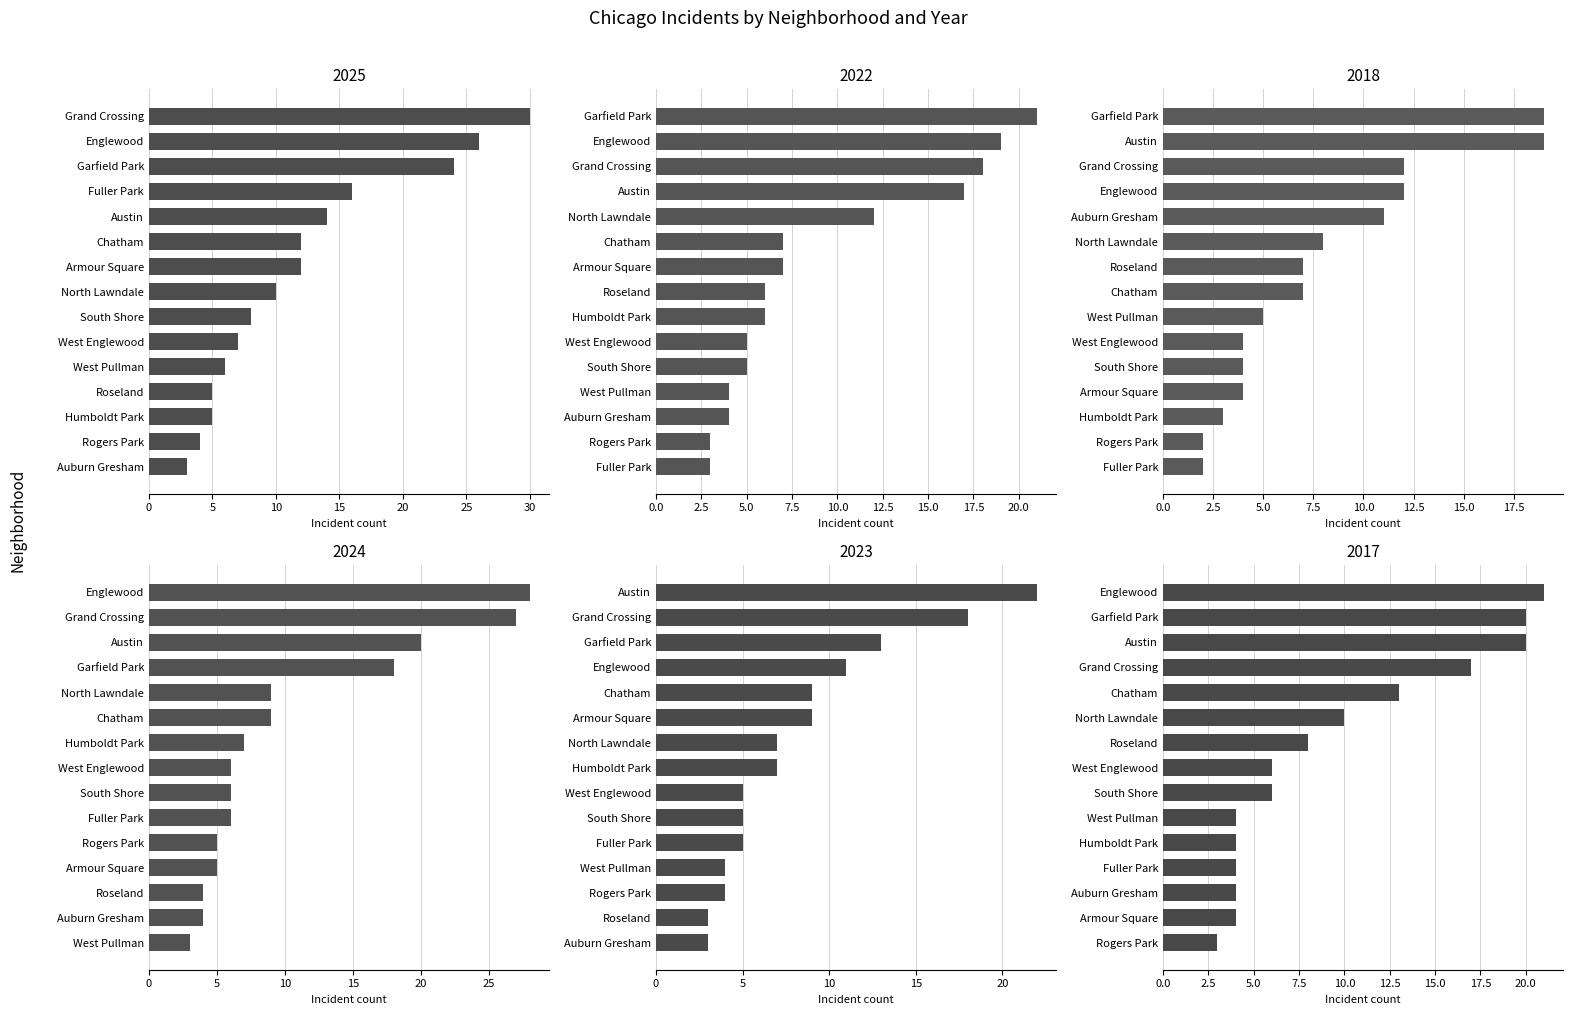

List the series in order of their peak value, lowest first.

2018, 2022, 2017, 2023, 2024, 2025